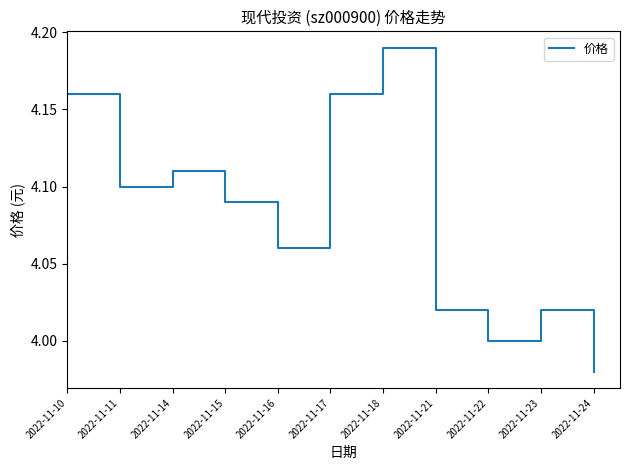

True or false: the data shows 4.0 at 2022-11-21.

True